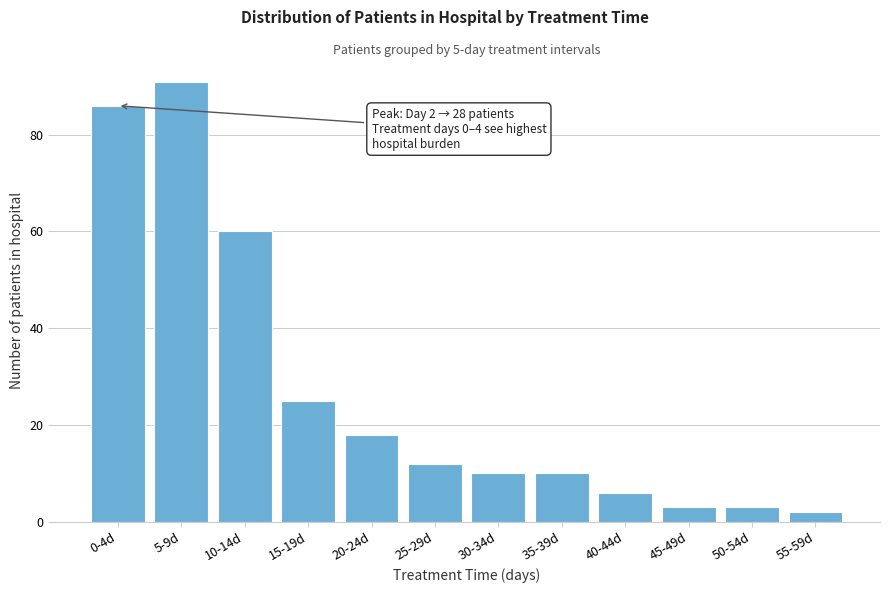

Reading left to right, transcribe all the data shown in this chart.

0-4d=86	5-9d=91	10-14d=60	15-19d=25	20-24d=18	25-29d=12	30-34d=10	35-39d=10	40-44d=6	45-49d=3	50-54d=3	55-59d=2